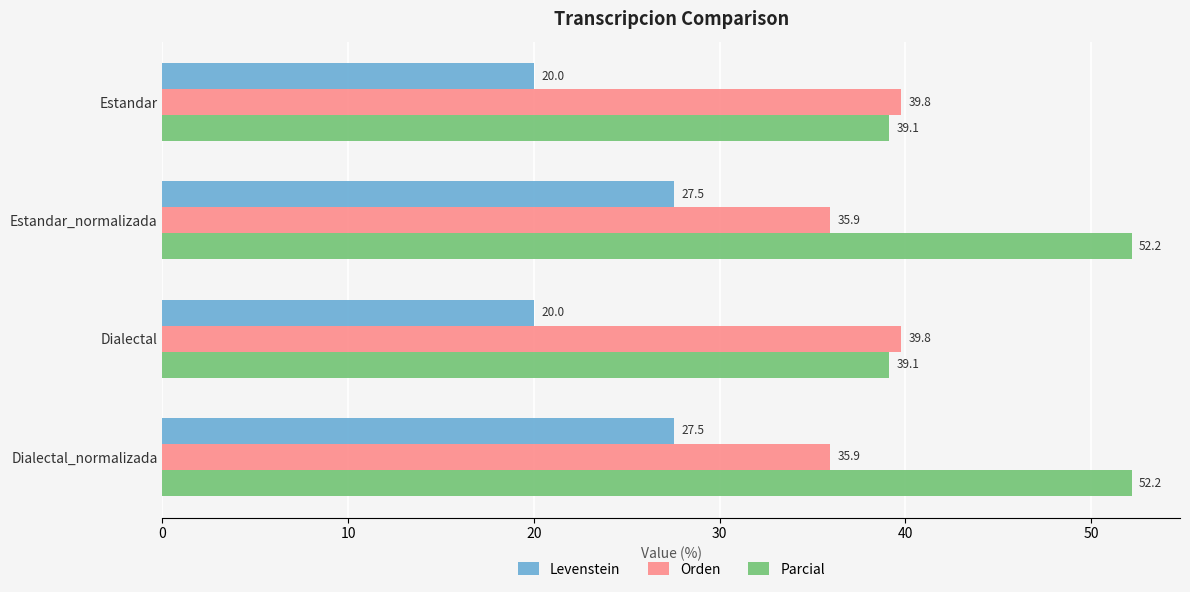

What is the difference between the maximum and minimum values in the Orden series?

3.8